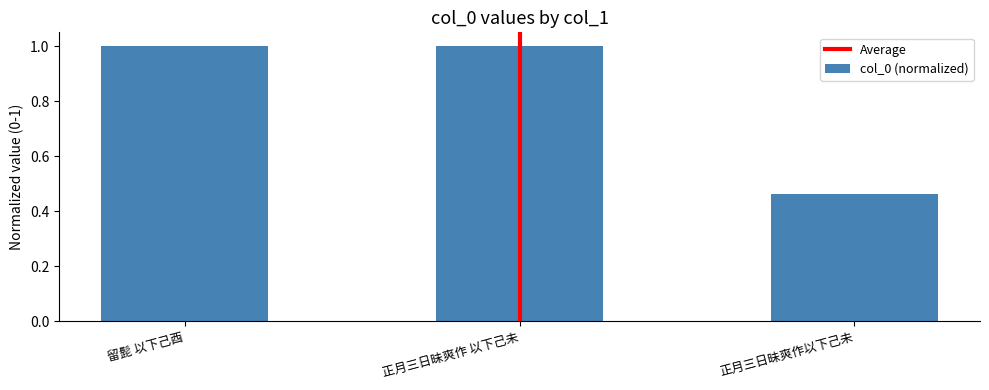

Where is the data nearest to the value 0?

正月三日昧爽作以下己未